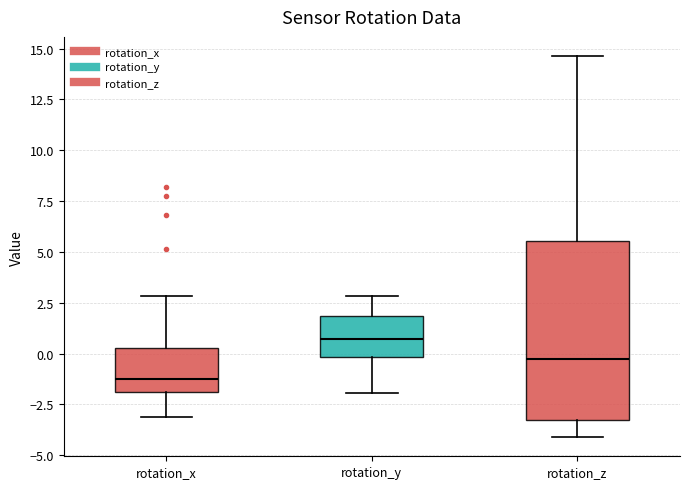

Reading left to right, read every box against the y-axis: the position of its median line, the range the box covers, and the ends of its whiskers. The values are not printed on the chart, so give them approximately, as read against the axis.

rotation_x: median -1.0, box -2.0 to 0.5, whiskers -3.0 to 3.0
rotation_y: median 0.5, box 0.0 to 2.0, whiskers -2.0 to 3.0
rotation_z: median -0.5, box -3.5 to 5.5, whiskers -4.0 to 14.5